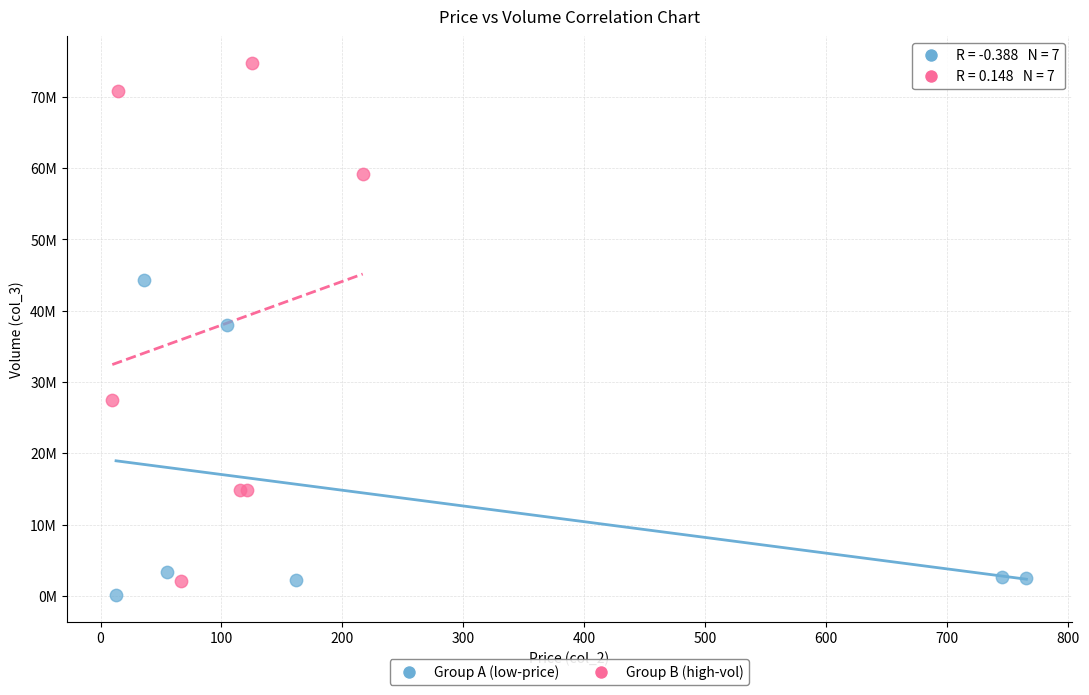

Which series has the widest spread of Y values?

Group B (high-vol)